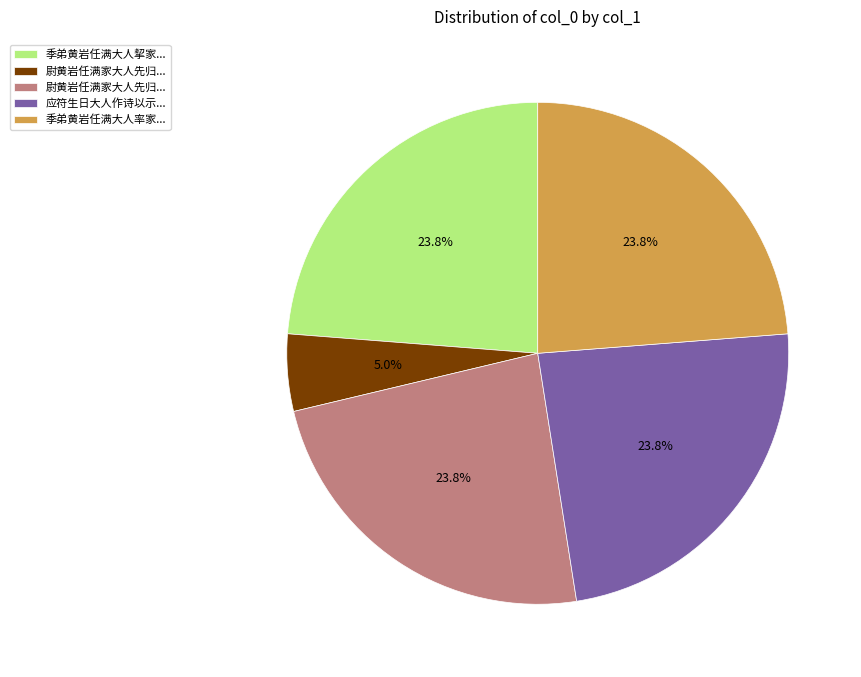

Is there any slice that represents more than half of the pie?

No